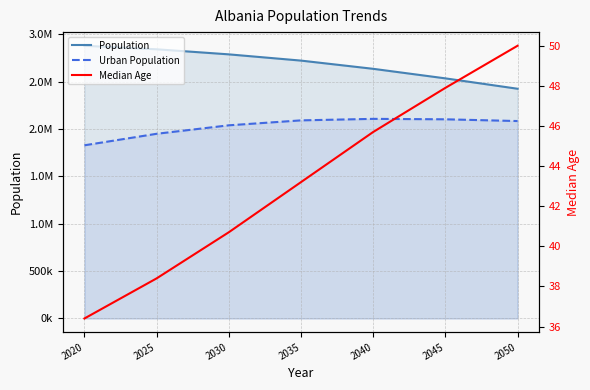

How many lines are shown in the chart?

3